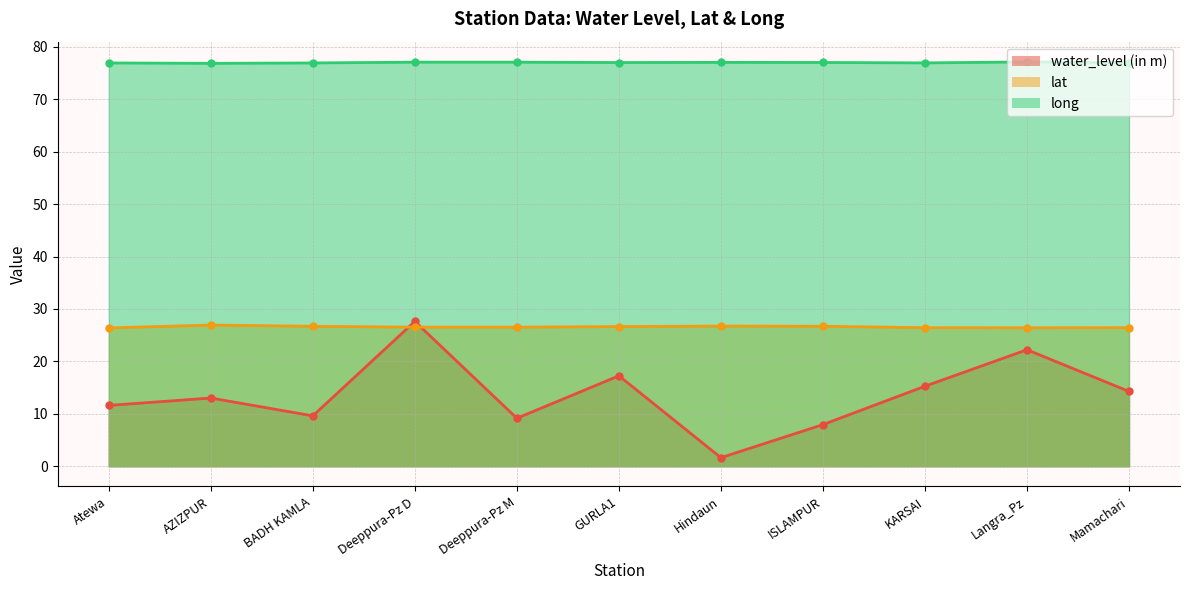

What is the value of the lat point at the 10th from the left?

26.4